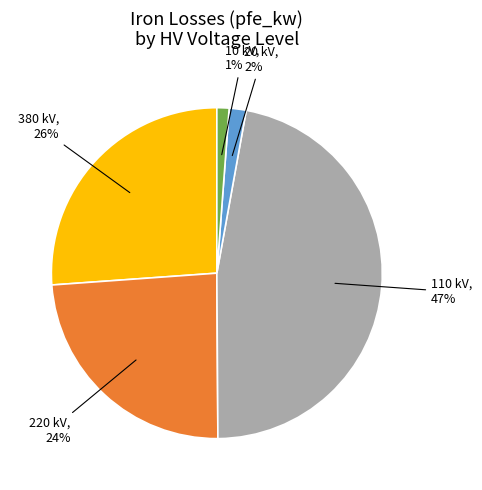

Is there a majority slice in this chart?

No